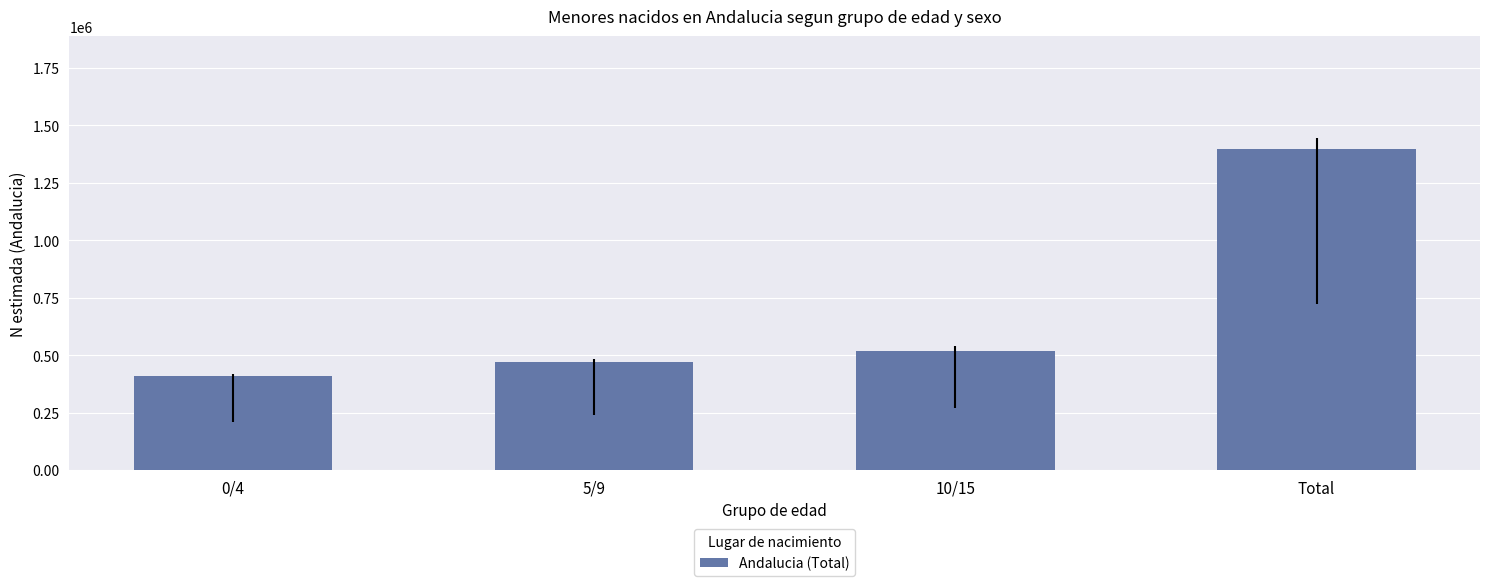

What is the change in value from 5/9 to 10/15?

+47835